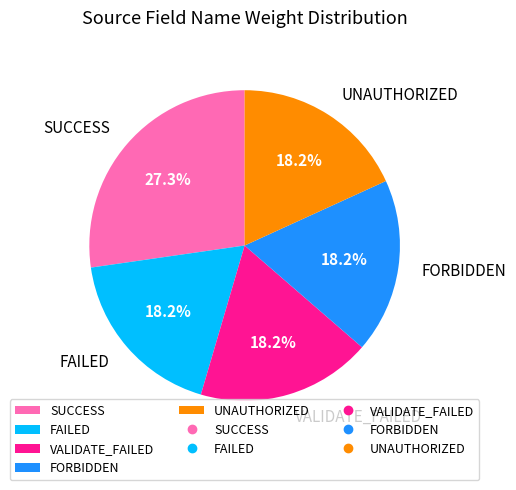

To the nearest percent, what portion does SUCCESS represent?

27%